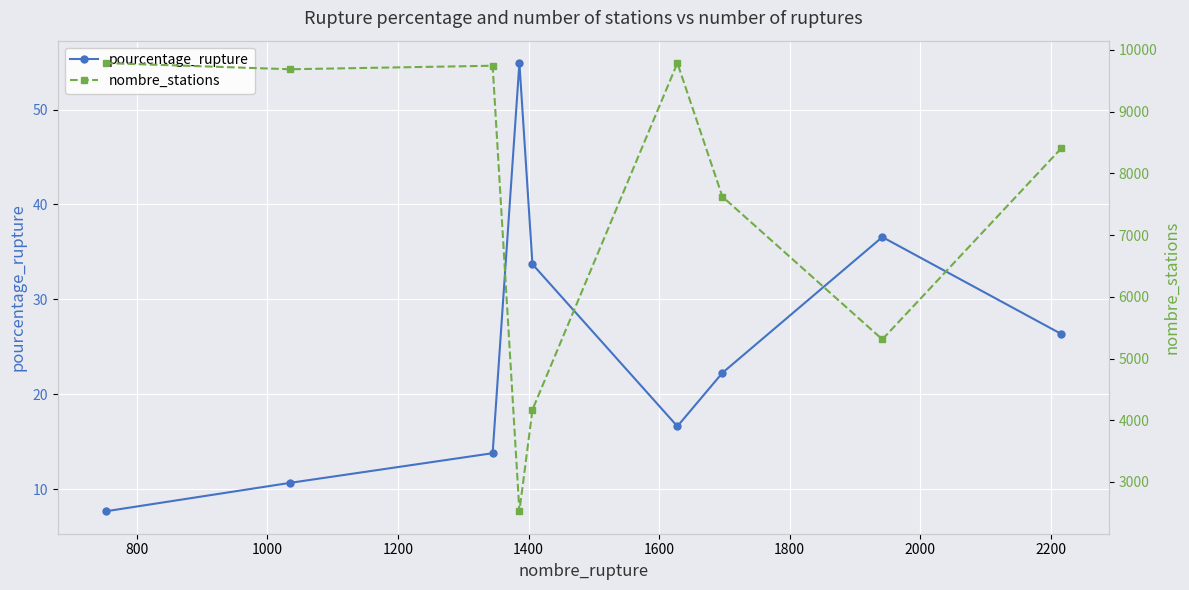

How many values in the nombre_stations series are below 8403?

4